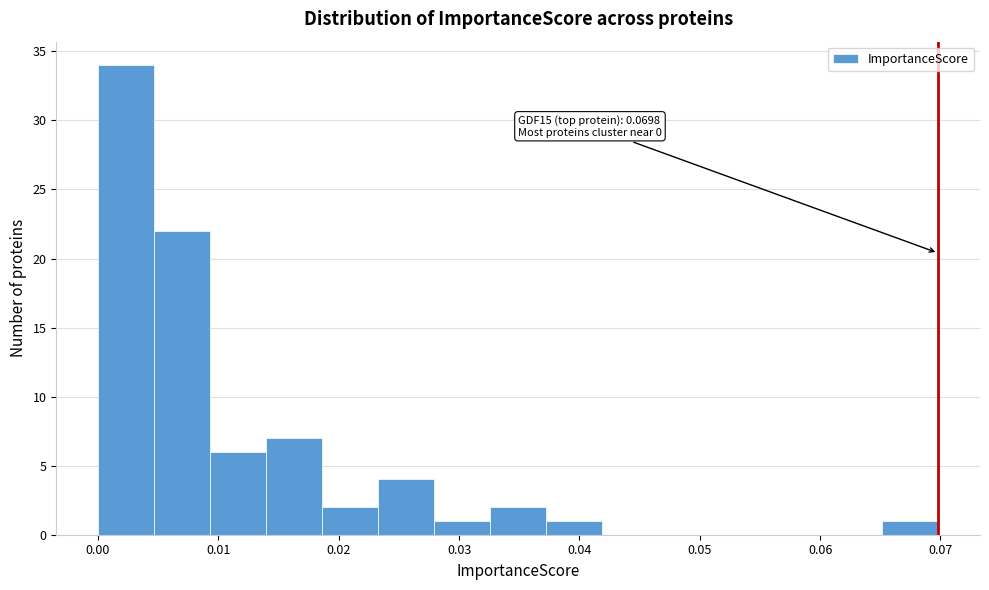

Which range on the x-axis has the tallest bar?

0.000 to 0.005